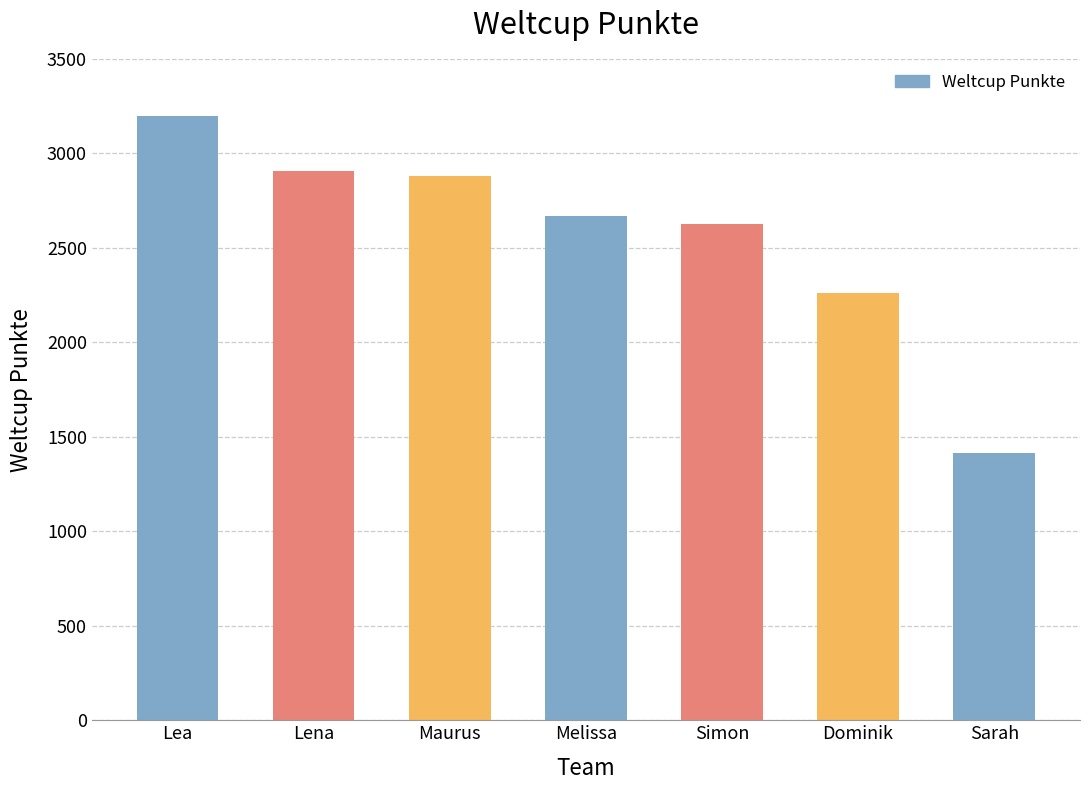

What is the change in value from Dominik to Sarah?

-846